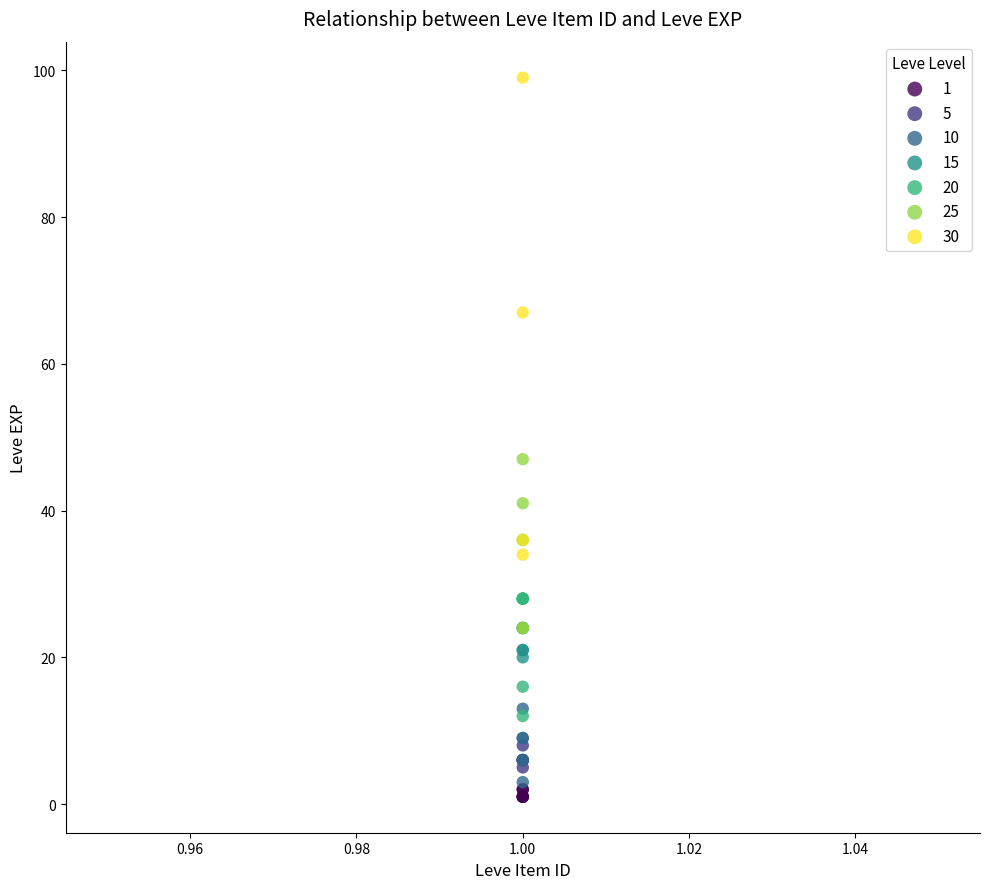

Which series has the widest spread of Y values?

30